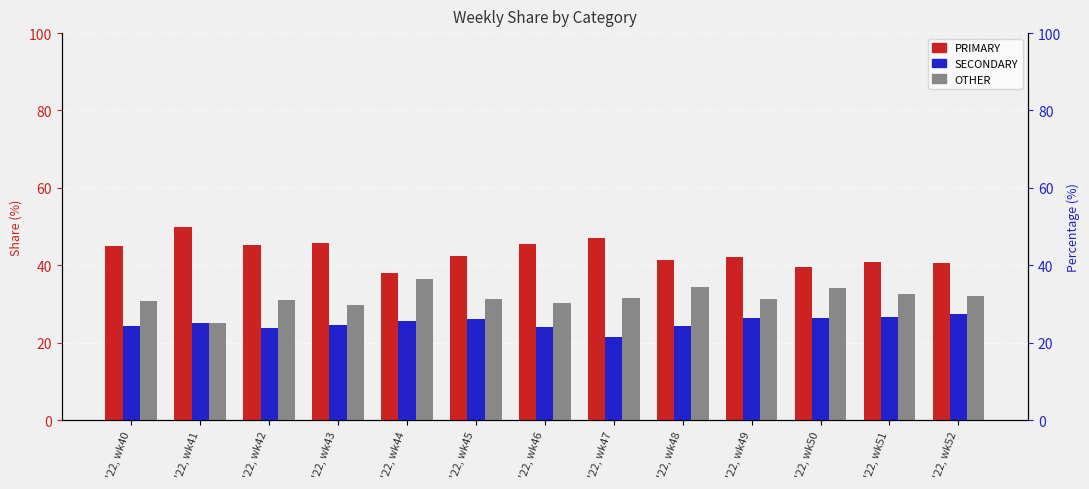

Does the chart contain stacked bars?

No